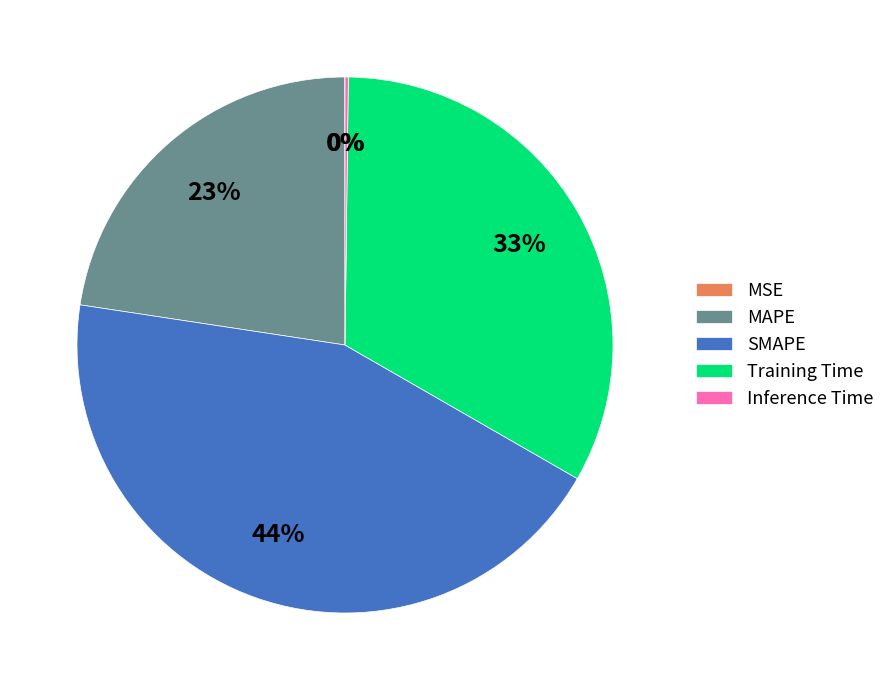

What is the largest slice in the pie chart?

SMAPE